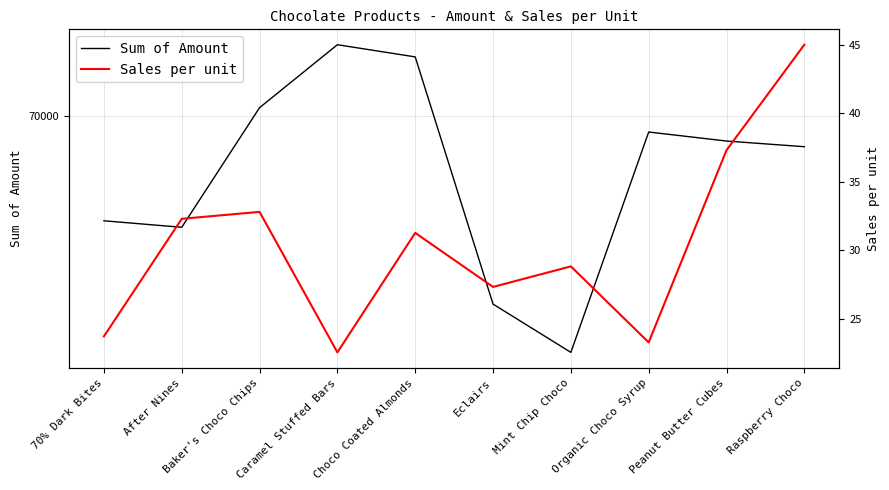

Reading right to left, transcribe all the data shown in this chart.

Sum of Amount: 68971.0	69160.0	69461.0	62111.0	63721.0	71967.0	72373.0	70273.0	66283.0	66500.0
Sales per unit: 45.0	37.3	23.3	28.8	27.3	31.3	22.6	32.8	32.3	23.7